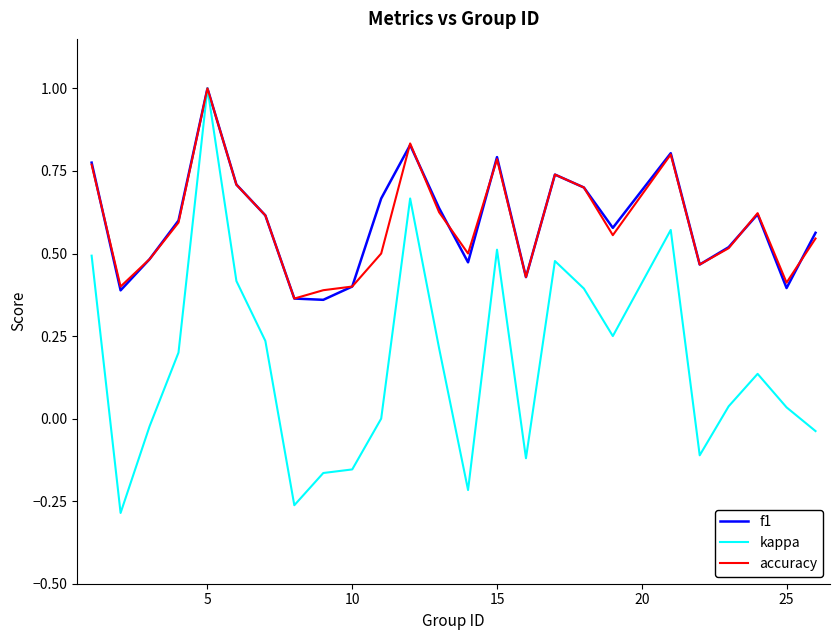

What is the maximum value shown in the chart?

1.0